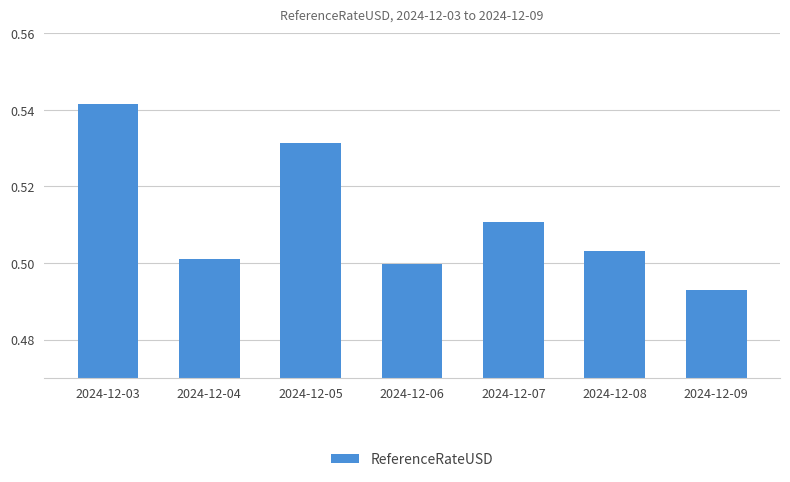

Is it true that the value at 2024-12-09 is 0.5?

True